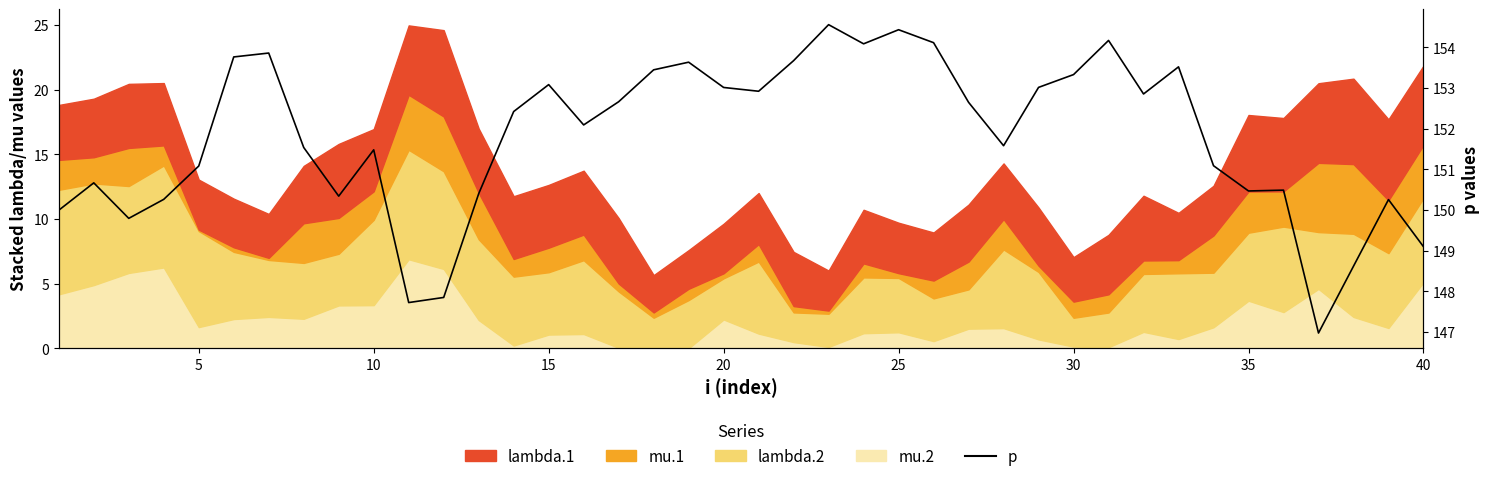

How many lines are shown in the chart?

1